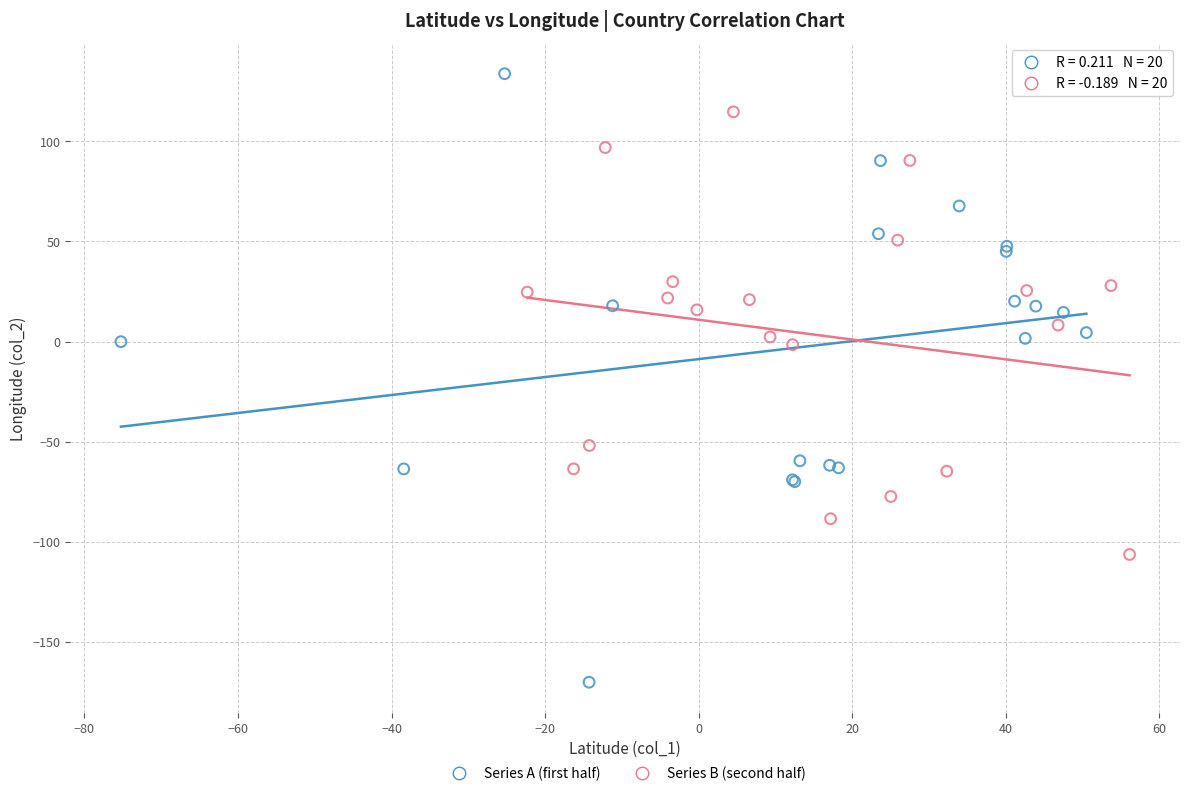

Which series contains the highest Y value?

Series A (first half)